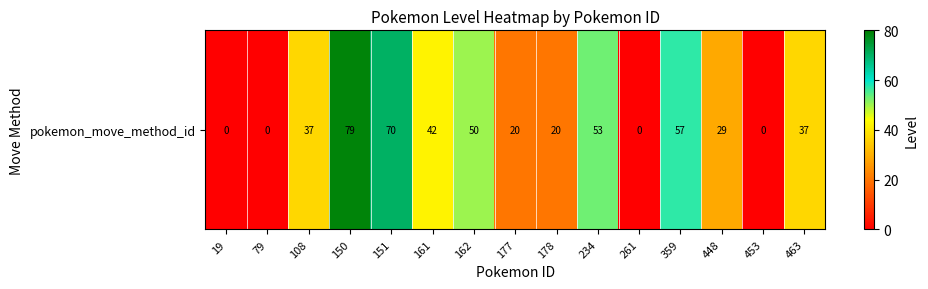

List the labels in order of value, largest first.

150, 151, 359, 234, 162, 161, 108, 463, 448, 177, 178, 19, 79, 261, 453